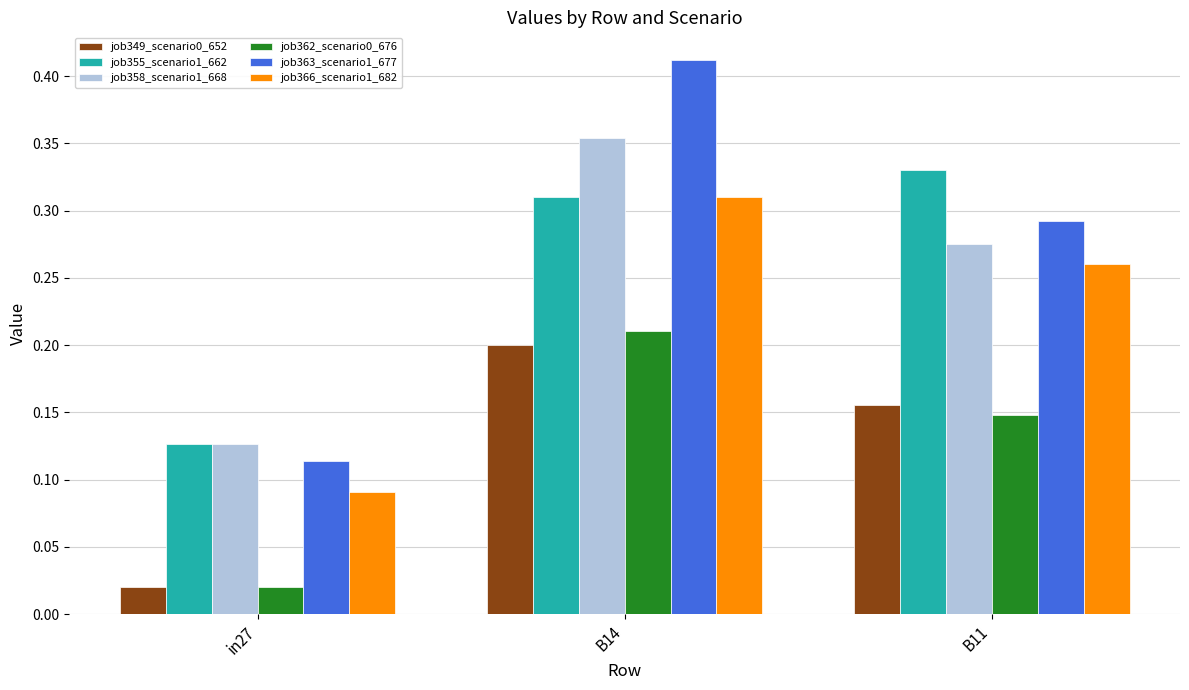

List the labels in order of job362_scenario0_676 value, smallest first.

in27, B11, B14